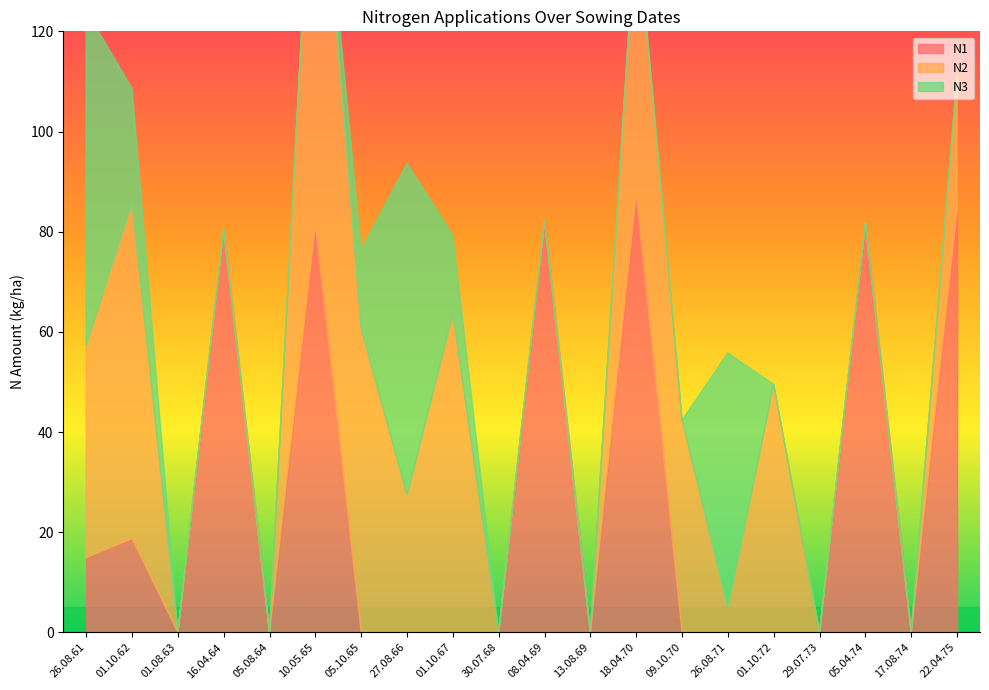

How many data points in N3 are above 0?

6